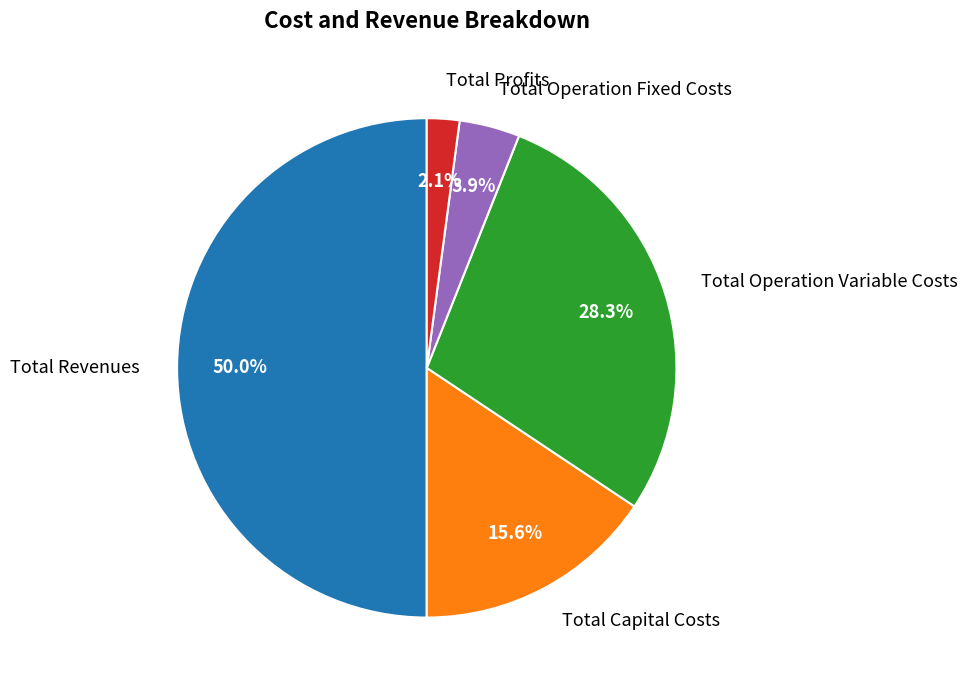

To the nearest percent, what is the difference between the Total Profits and Total Capital Costs slice percentages?

14%